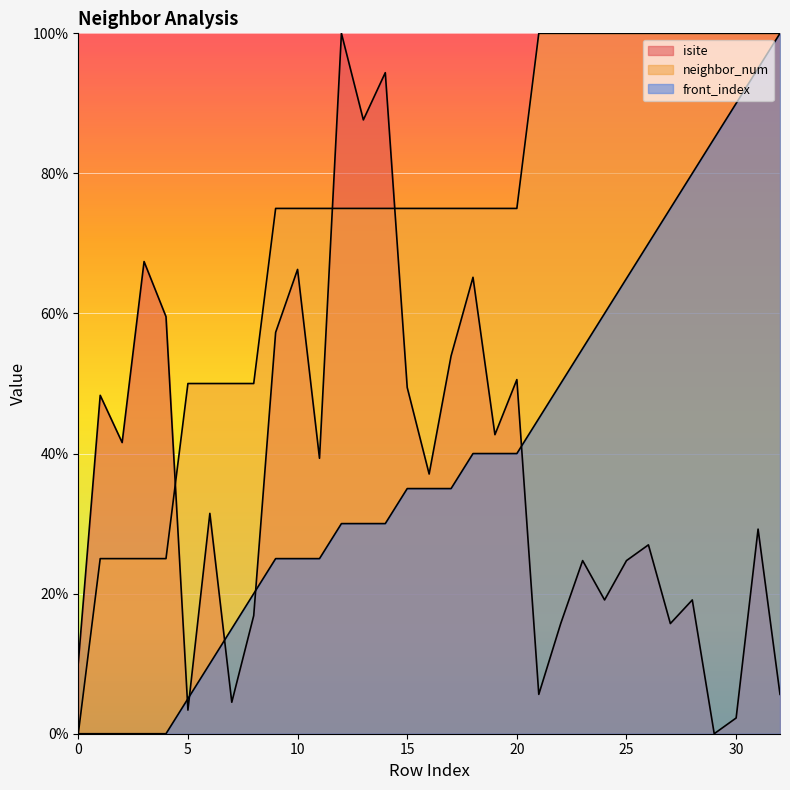

Where is the first local maximum for isite?

1